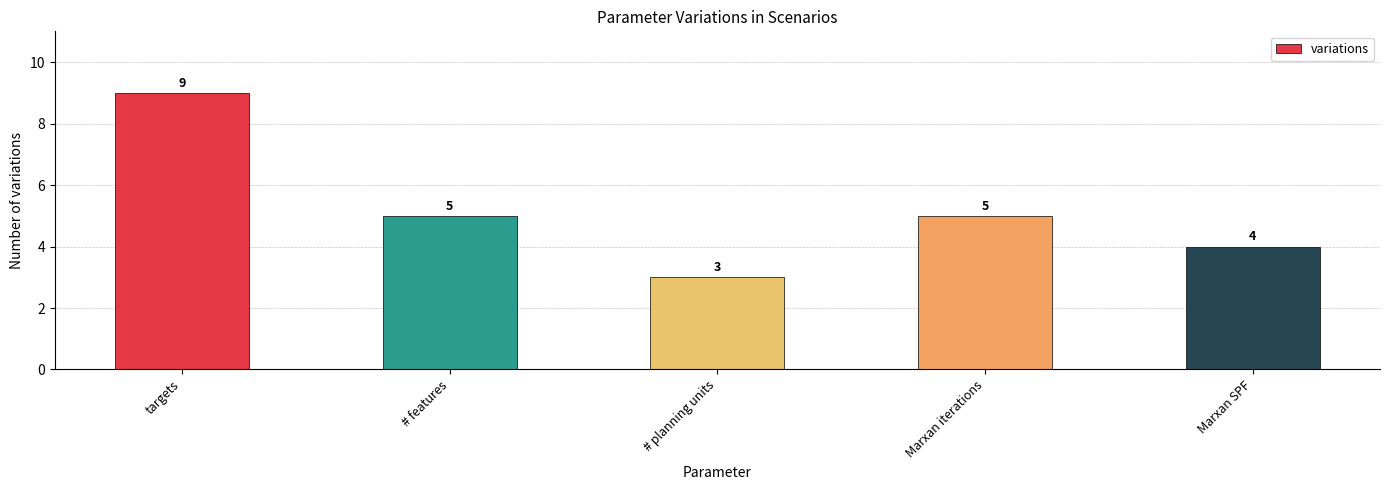

Count the values in the range 4 to 5.

3